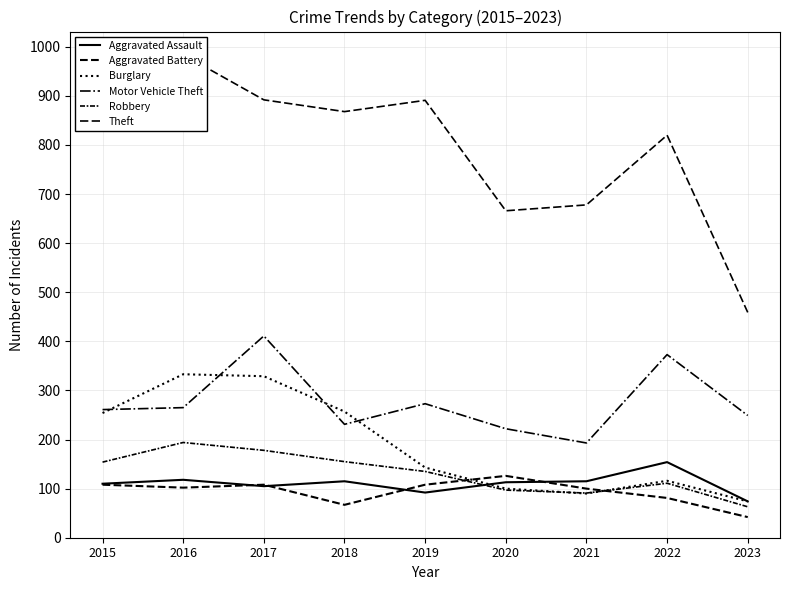

How many lines are shown in the chart?

6